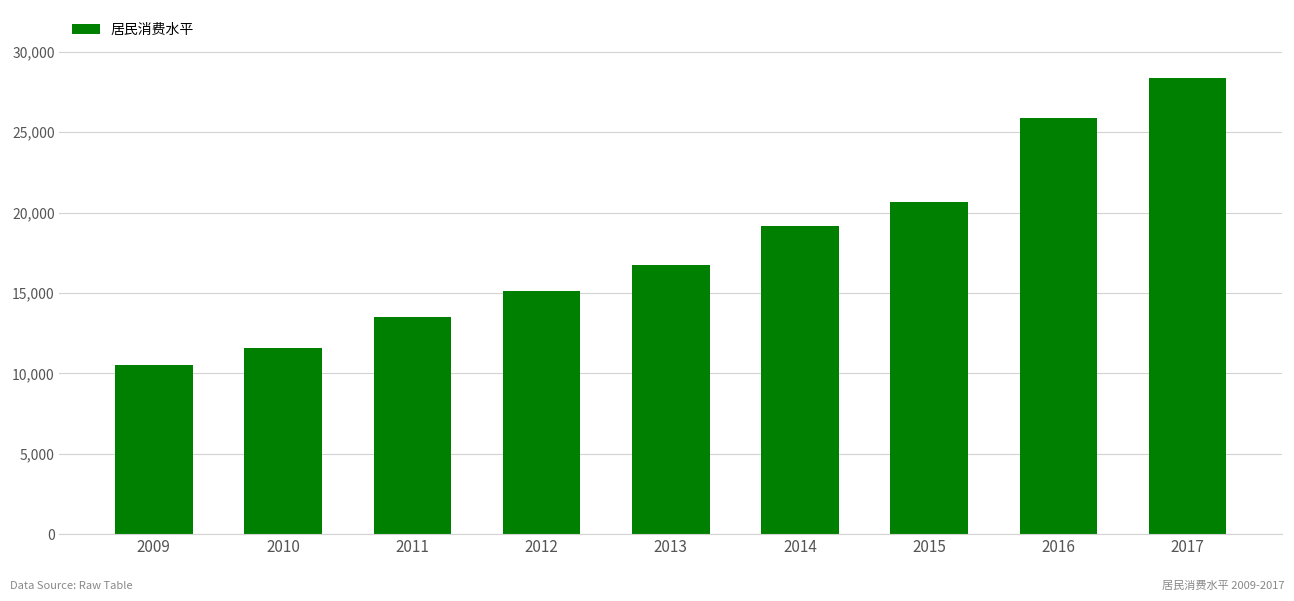

What is the smallest value displayed?

10494